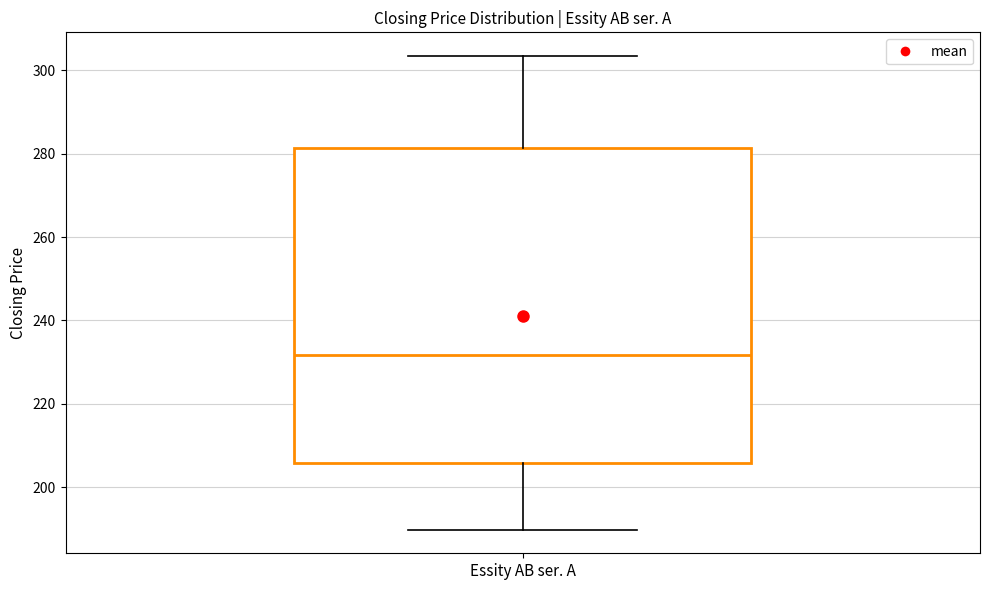

Read this box plot against the y-axis: the position of the median line, the range covered by the box, and the ends of both whiskers. The values are not printed on the chart, so give them approximately, as read against the axis.

median 232, box 206 to 282, whiskers 190 to 304